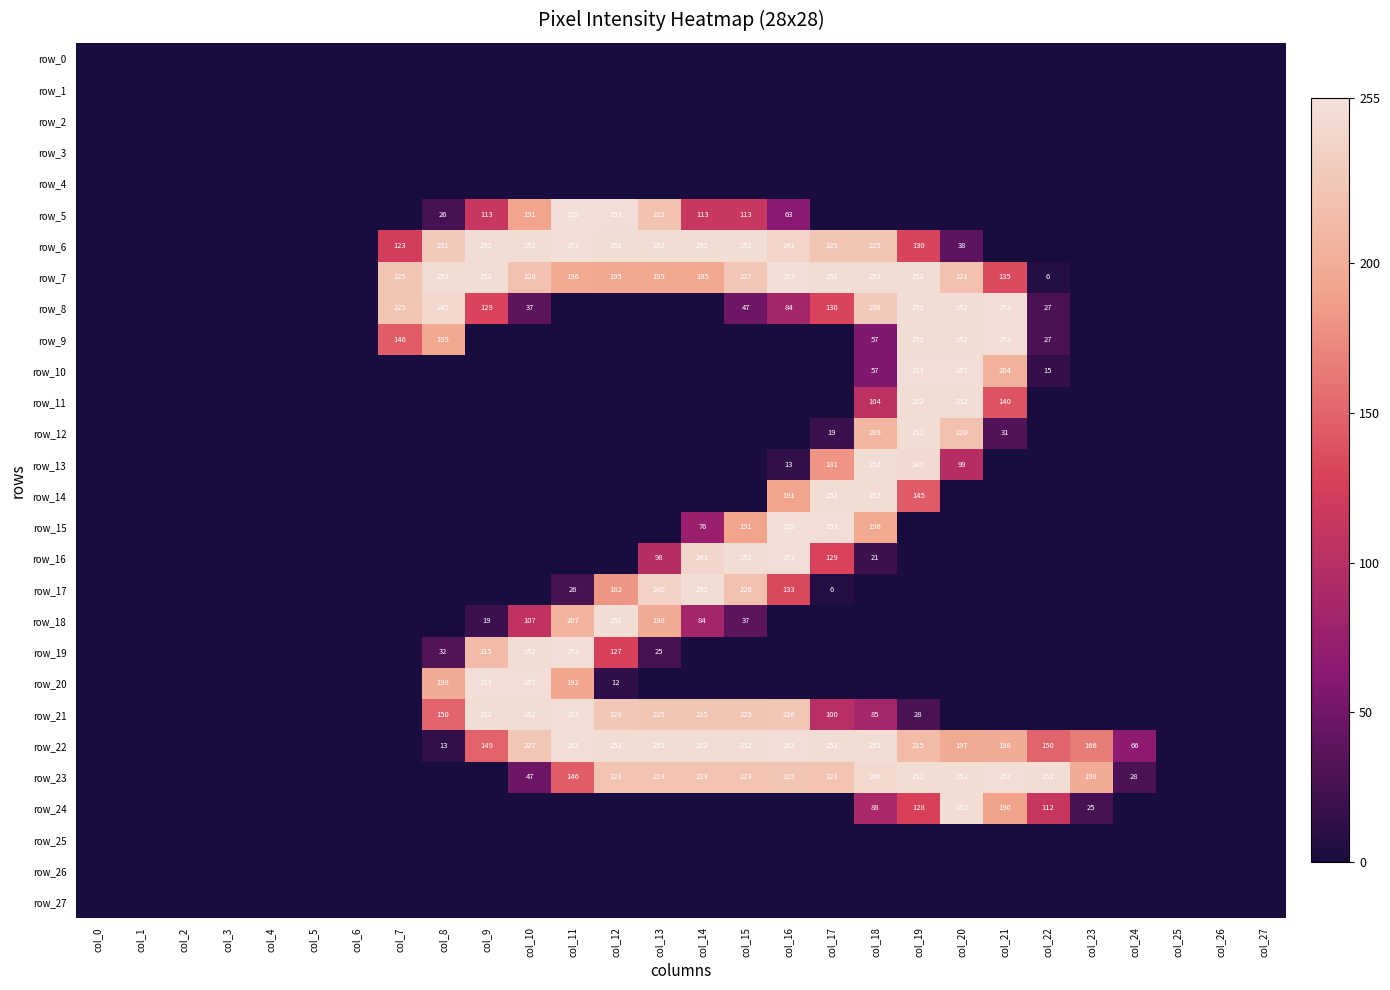

At which category is the sum across all series the highest?

col_19